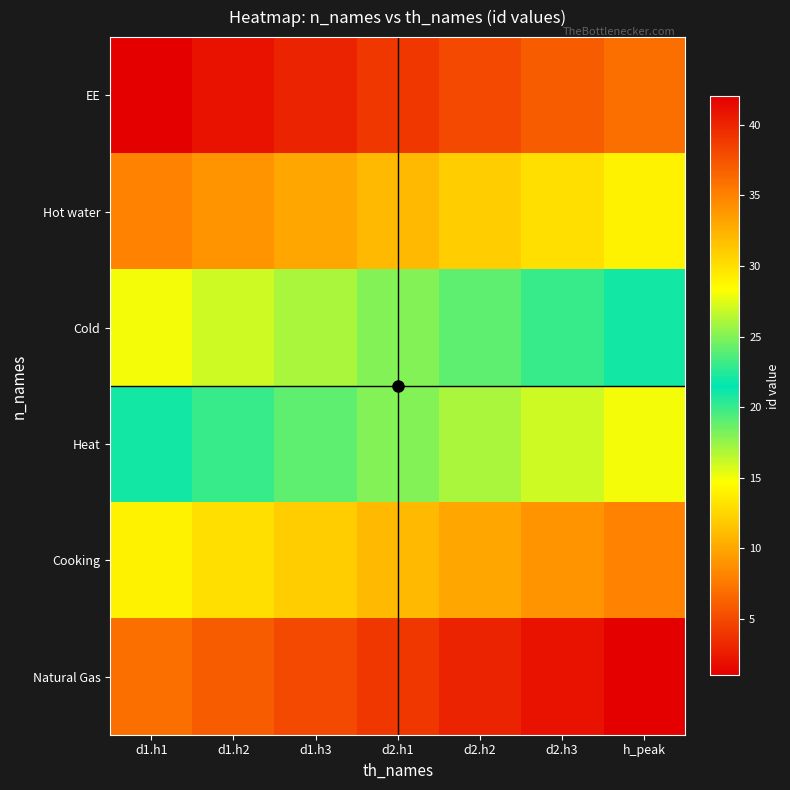

Rank the series by their average value, from lowest to highest.

EE, Hot water, Cold, Heat, Cooking, Natural Gas